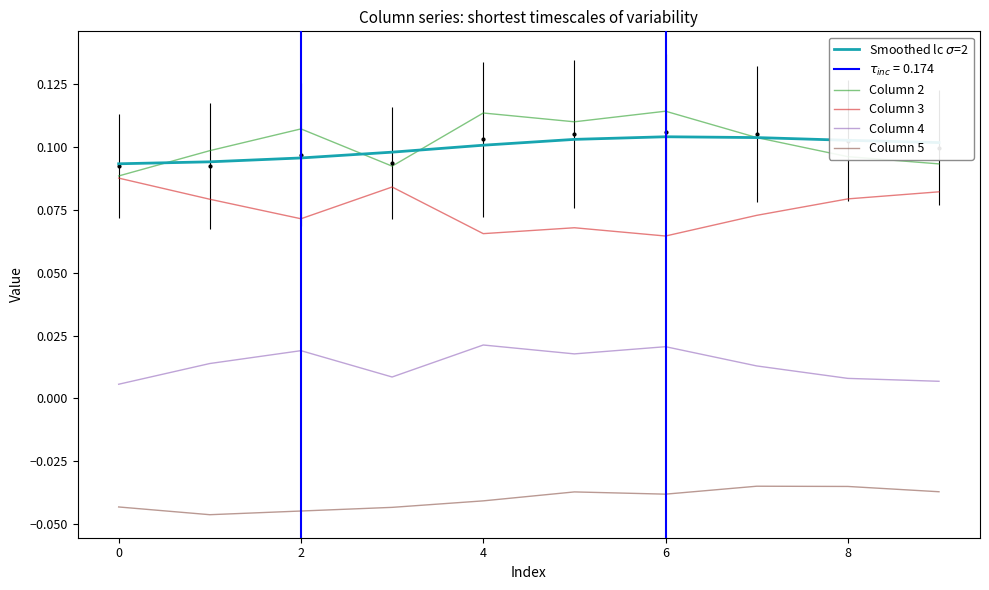

True or false: Column 4 and Column 5 cross at least once.

False